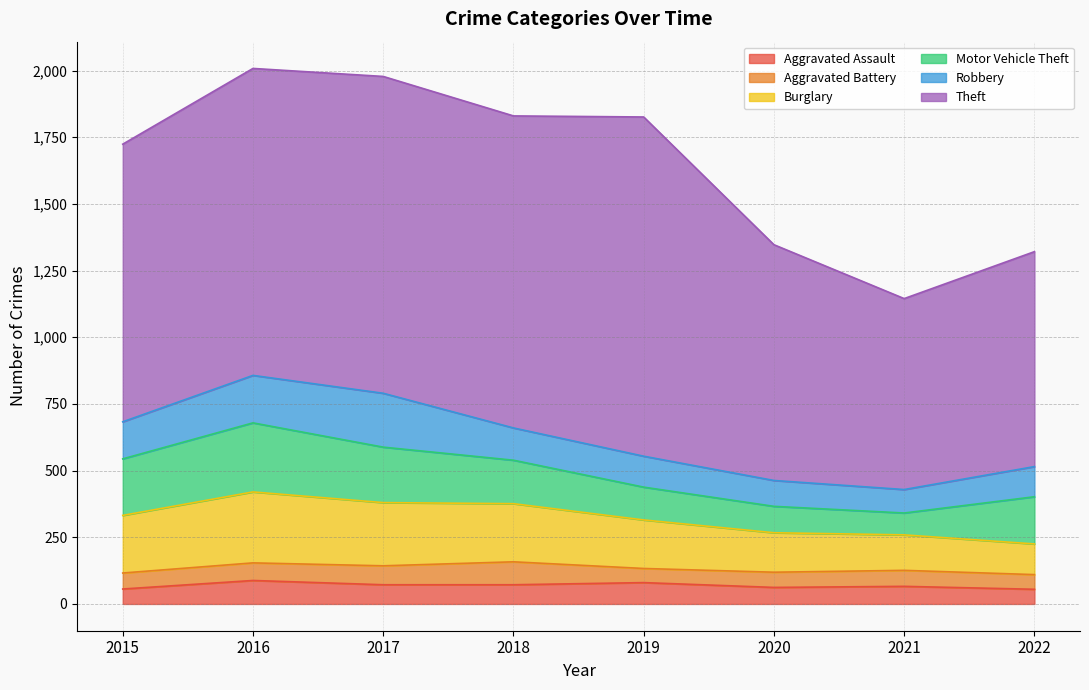

True or false: Robbery has a value of 202 at 2017.

True